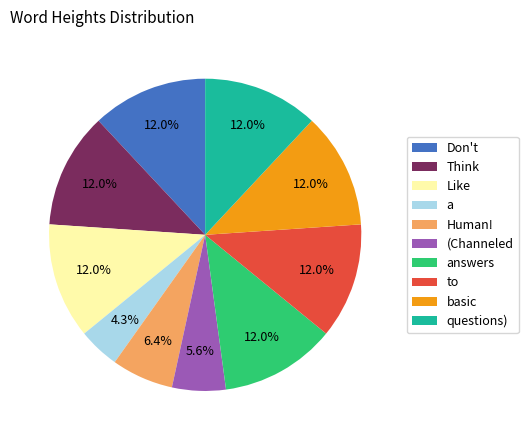

How many segments does this pie chart have?

10